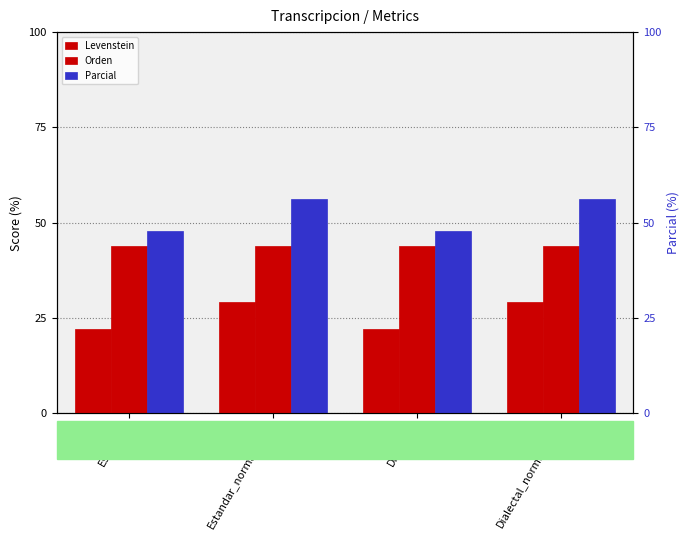

Reading left to right, extract all data points from this chart.

Levenstein: 22.2	29.1	22.2	29.1
Orden: 44.0	44.0	44.0	44.0
Parcial: 47.8	56.2	47.8	56.2